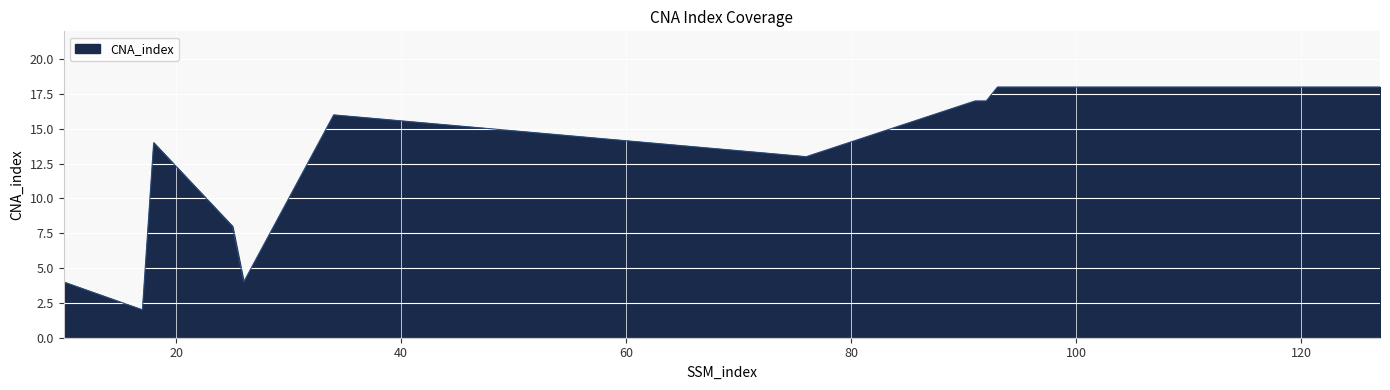

Count the number of data series in this chart.

1